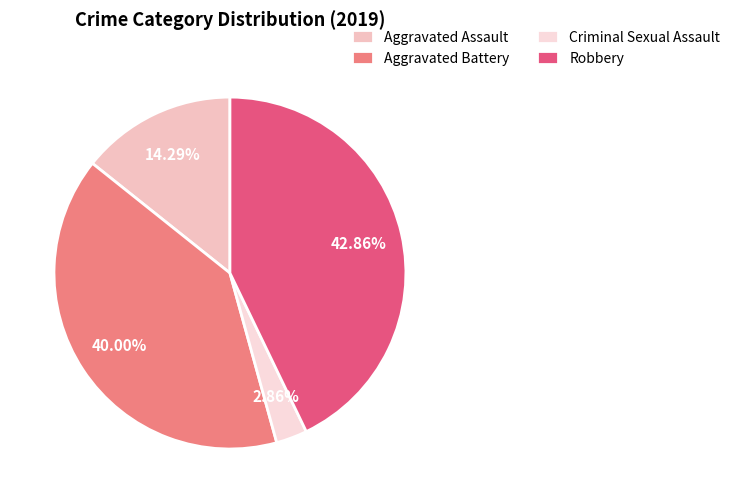

To the nearest percent, what is the difference between the largest and smallest slice percentages?

40%